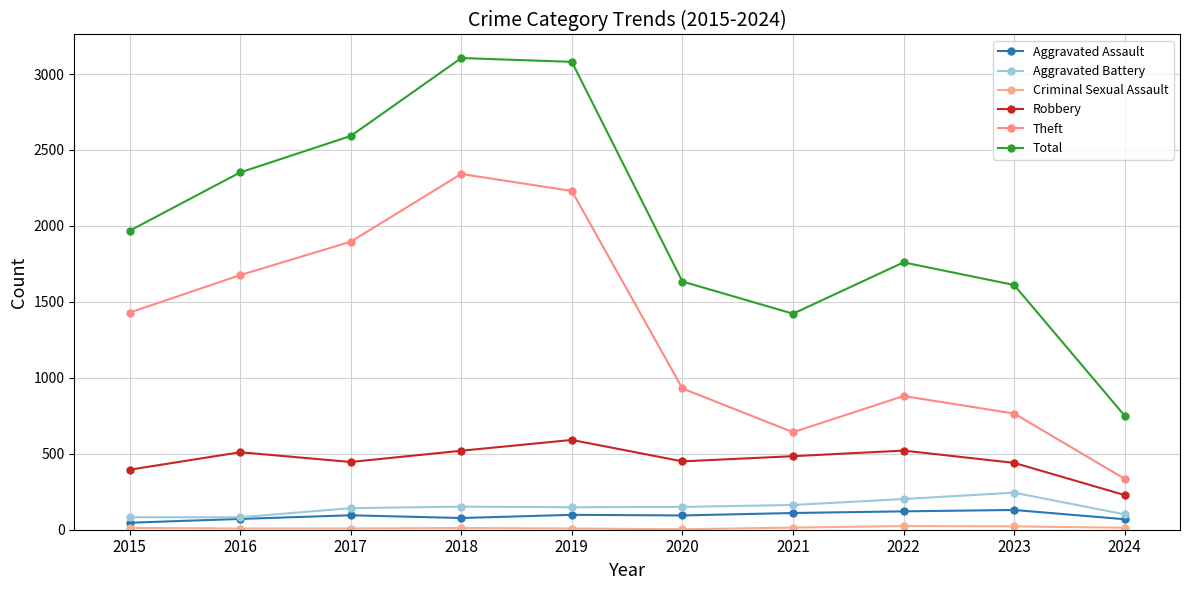

At which label is Aggravated Battery closest to 163?

2021